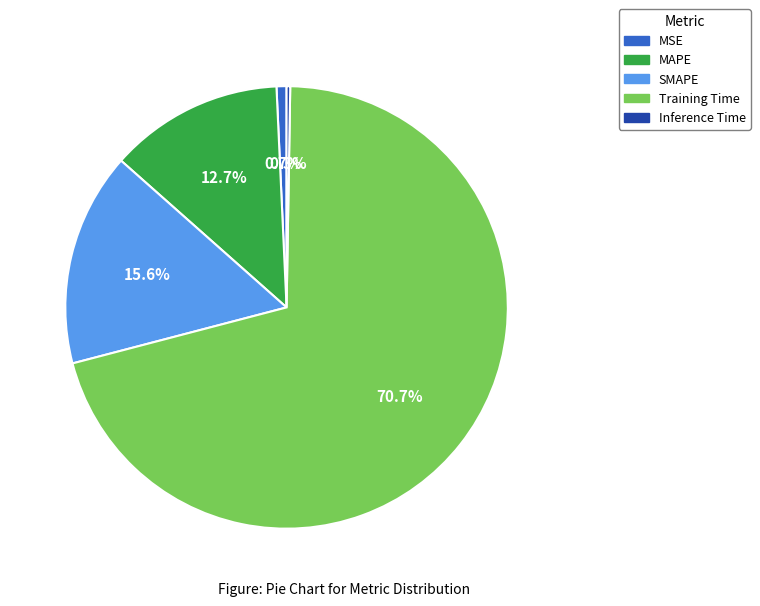

Which has a higher value, MSE or SMAPE?

SMAPE